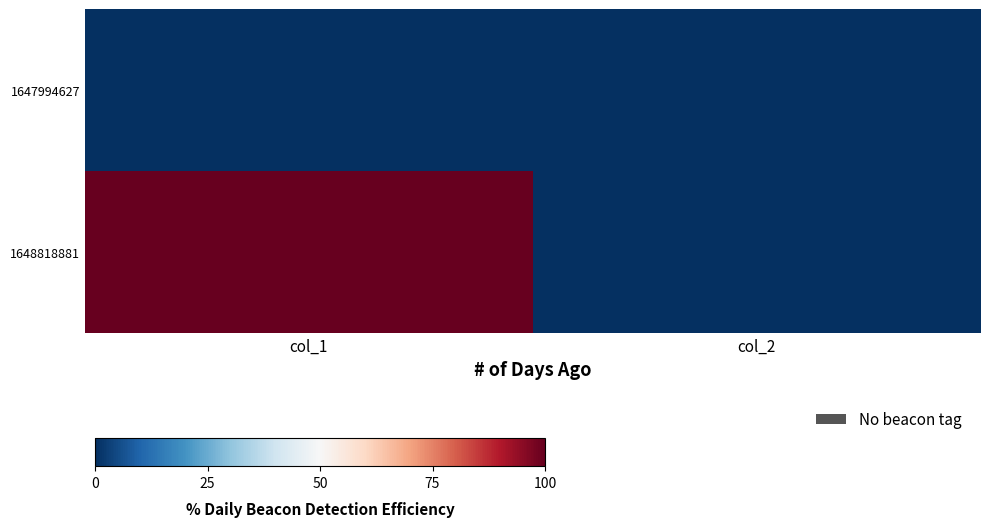

What is the maximum value shown in the chart?

1